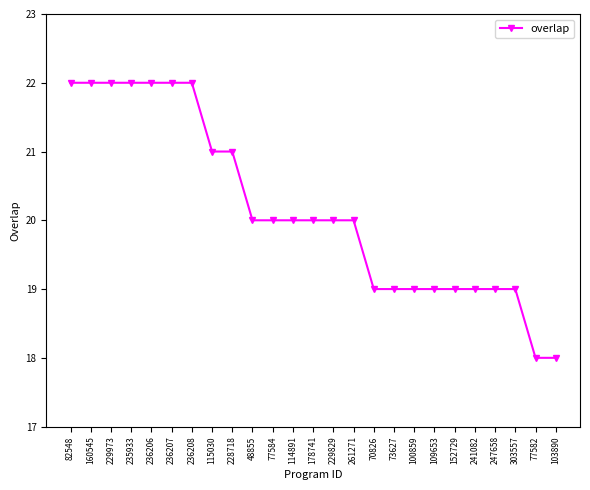

What is the label of the 6th point from the right?

152729